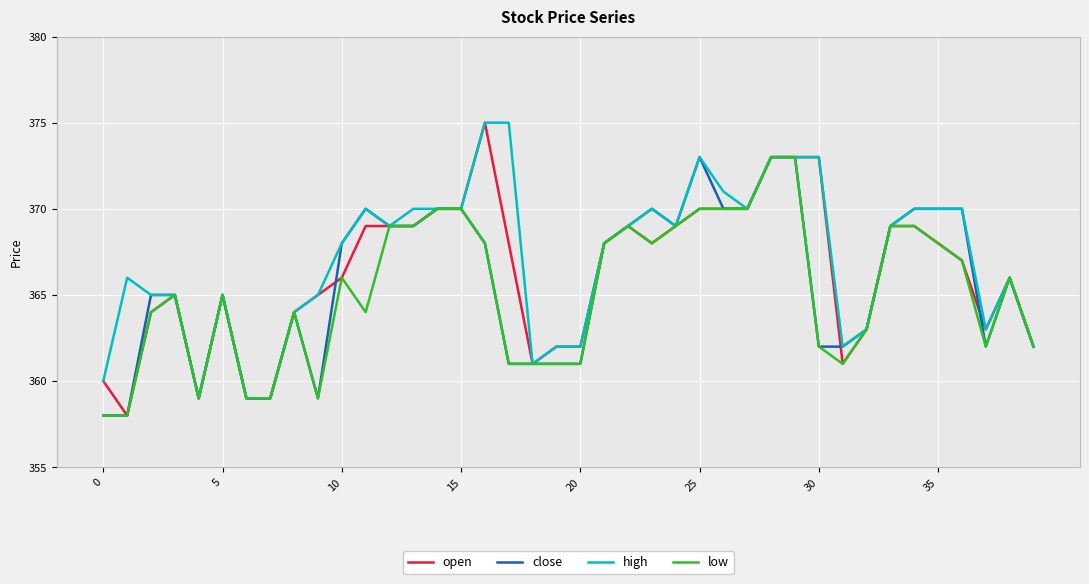

What is the smallest value displayed?

358